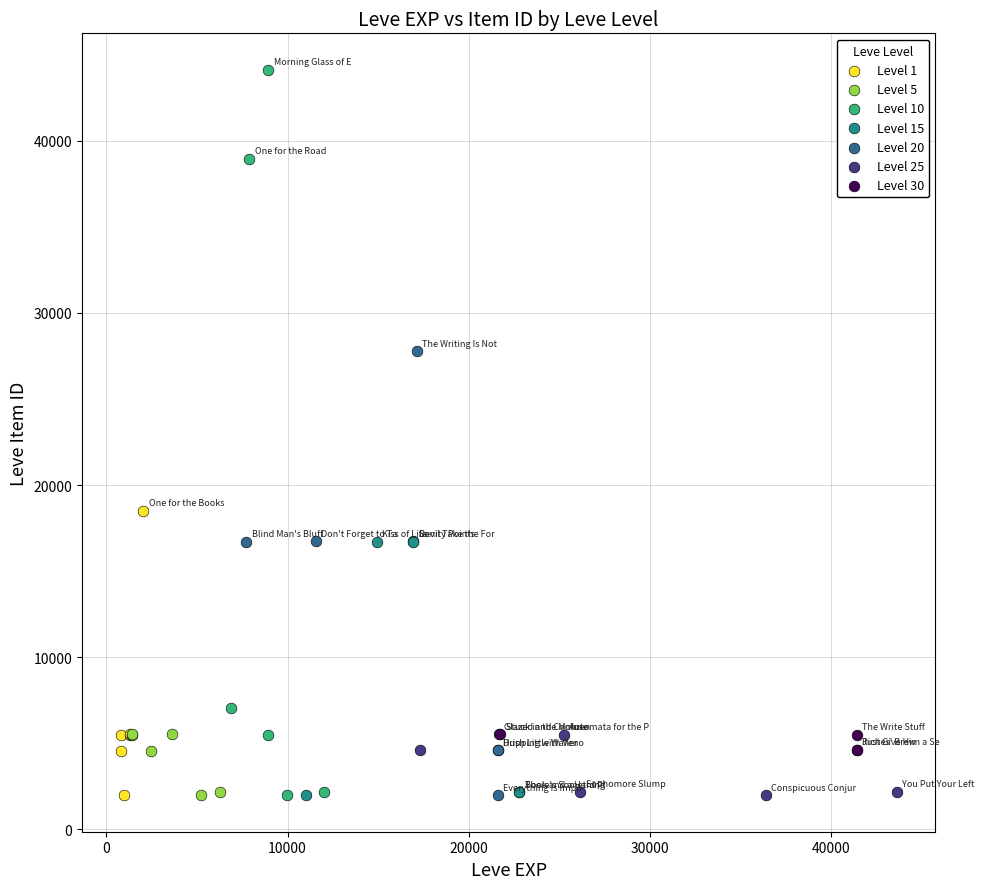

Which series reaches the maximum Y coordinate?

Level 10